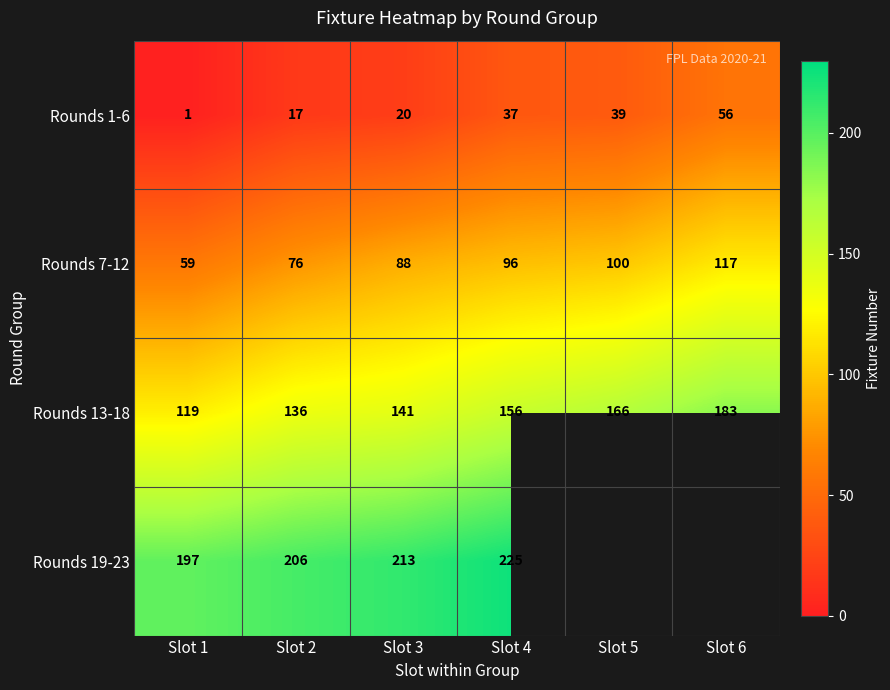

What is the approximate value of Rounds 7-12 at Slot 6?

117